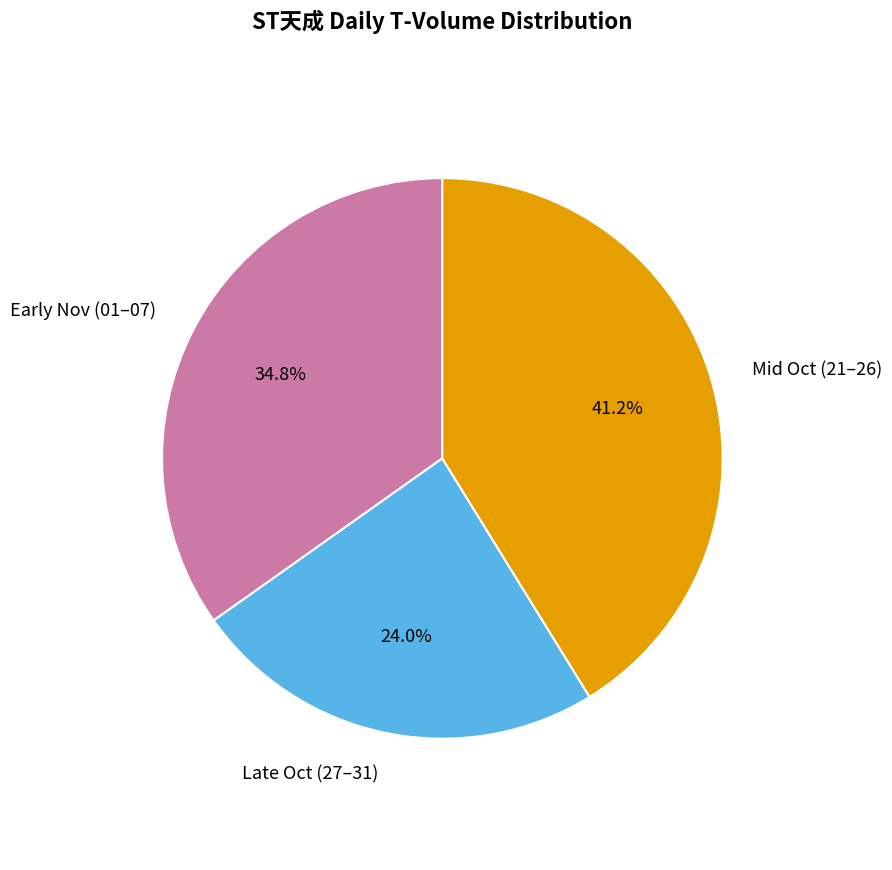

Is there a majority slice in this chart?

No